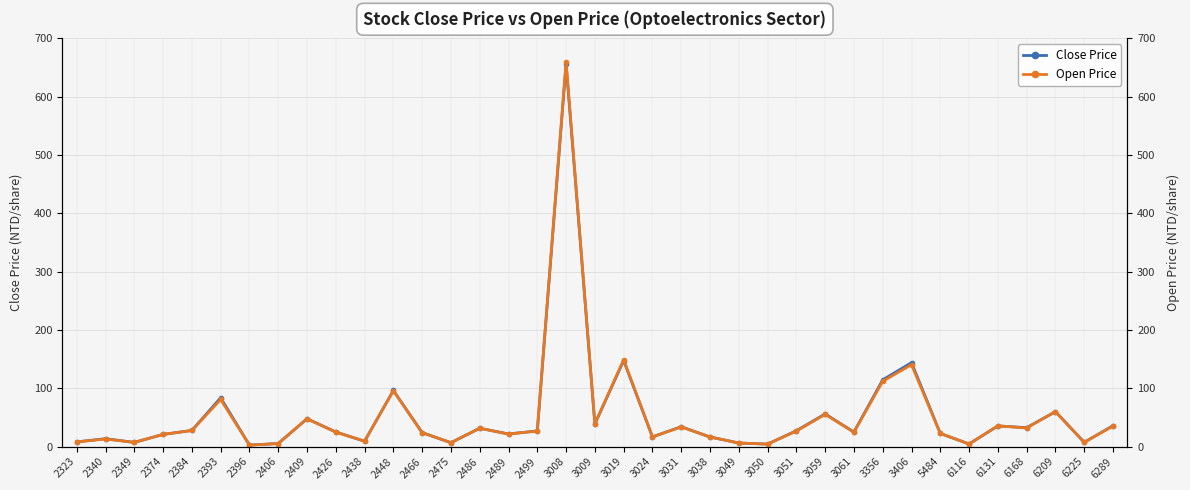

What is the total value across all series at 5484?

45.0